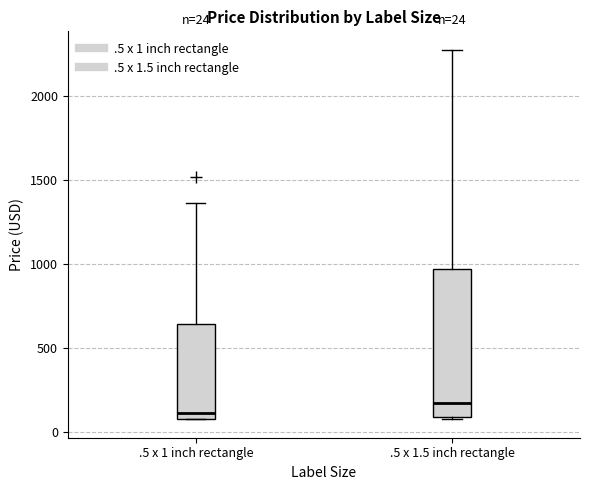

Which box is the tallest, from its lower edge to its upper edge?

.5 x 1.5 inch rectangle